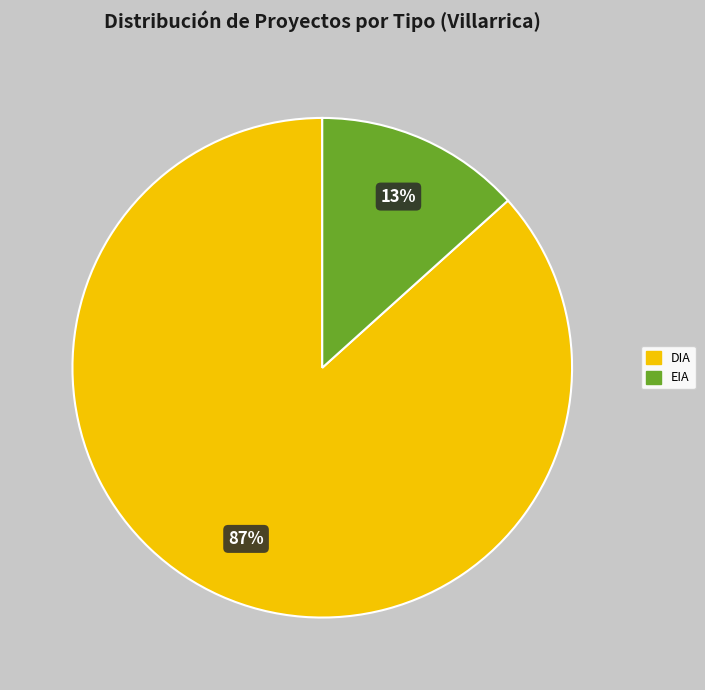

What percentage is the EIA slice, to the nearest percent?

13%